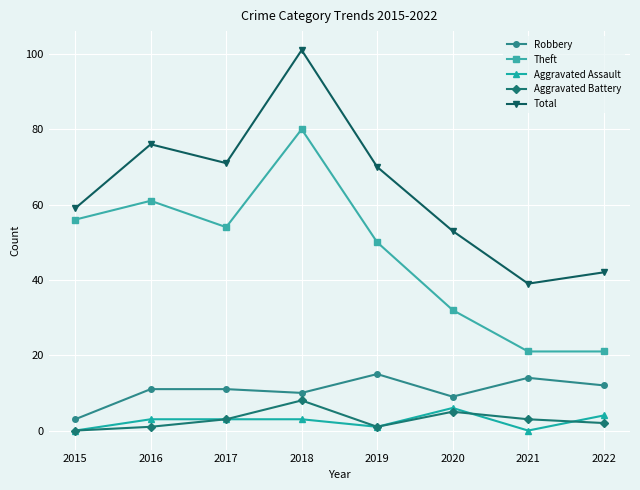

Is it true that Robbery equals 15 at 2017?

False